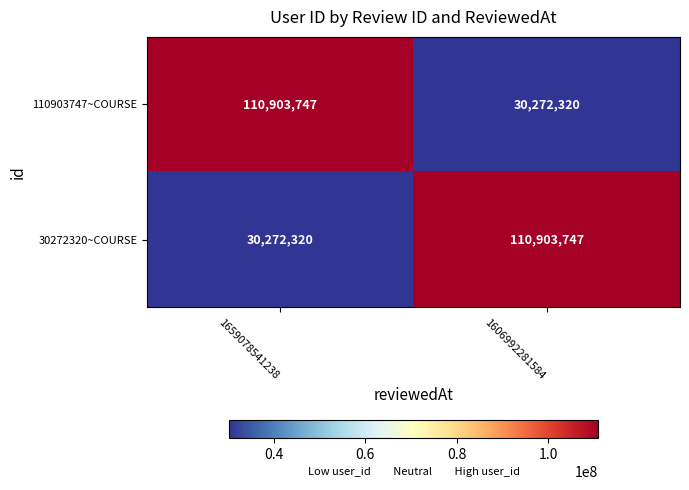

What is the average value of the 30272320~COURSE series?

70588034